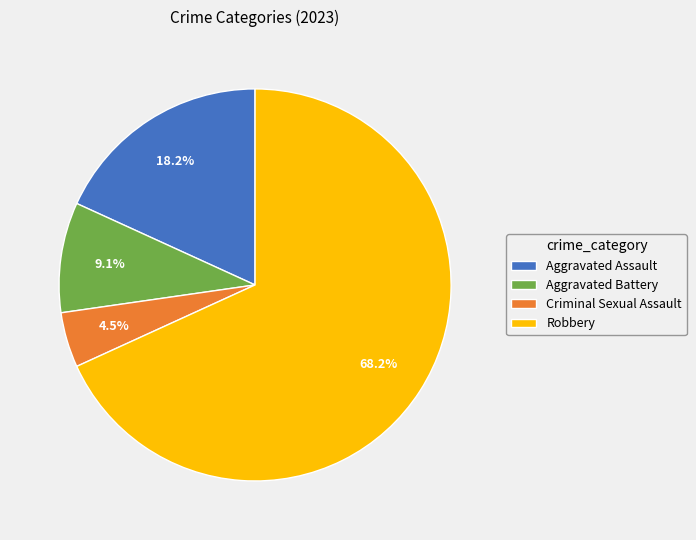

Which category accounts for the majority?

Robbery